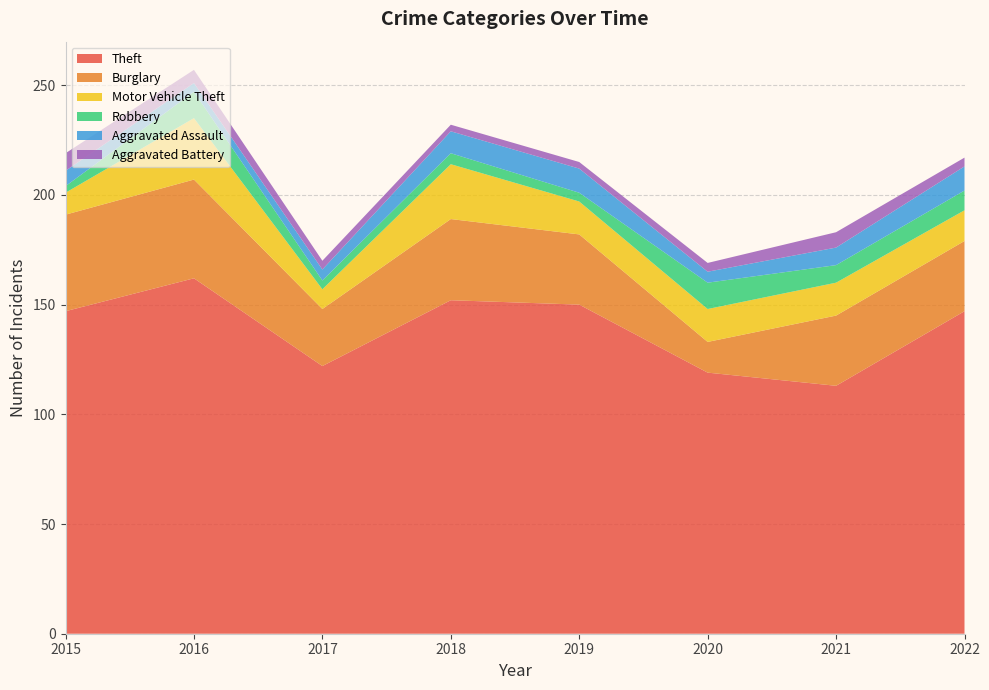

Reading left to right, list all the values displayed in this chart.

Theft: 147	162	122	152	150	119	113	147
Burglary: 44	45	26	37	32	14	32	32
Motor Vehicle Theft: 10	28	9	25	15	15	15	14
Robbery: 3	12	4	5	4	12	8	9
Aggravated Assault: 7	4	5	10	11	5	8	11
Aggravated Battery: 8	6	4	3	3	4	7	4